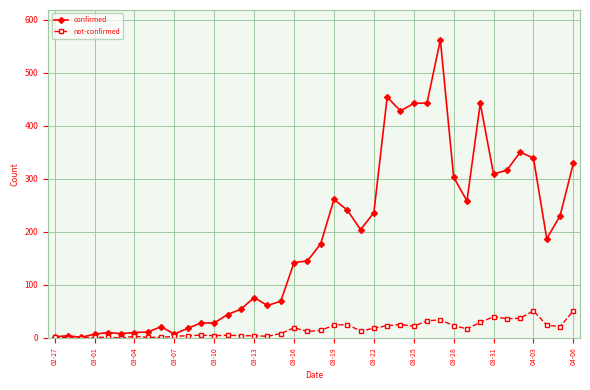

List the series in order of their overall mean, lowest first.

not-confirmed, confirmed